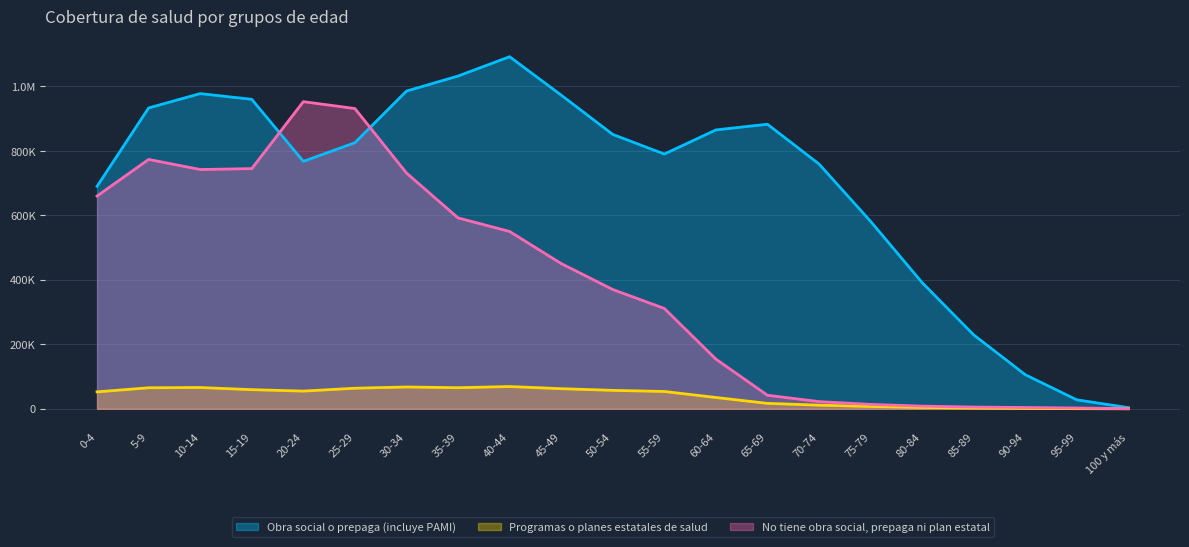

What are all the series names shown in the legend?

Obra social o prepaga (incluye PAMI), Programas o planes estatales de salud, No tiene obra social, prepaga ni plan estatal